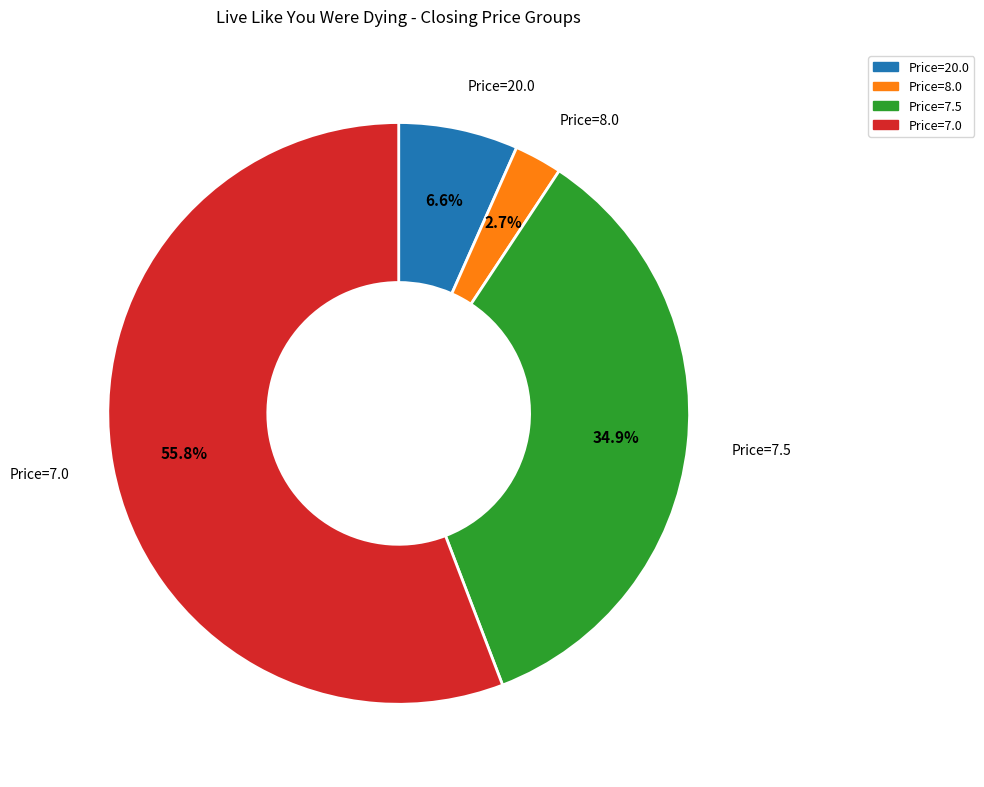

What is the largest slice in the pie chart?

Price=7.0